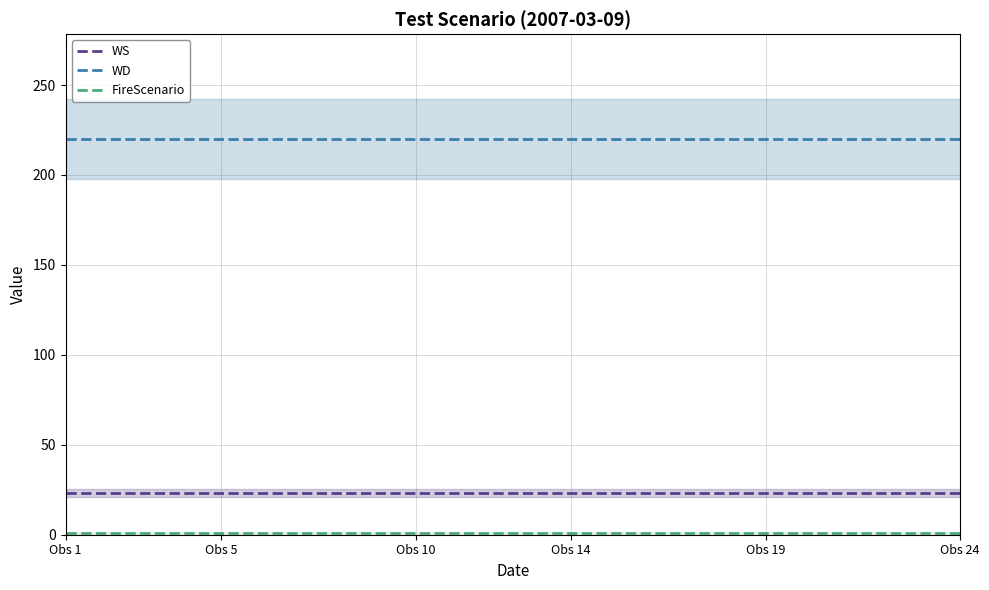

True or false: WD and FireScenario cross at least once.

False